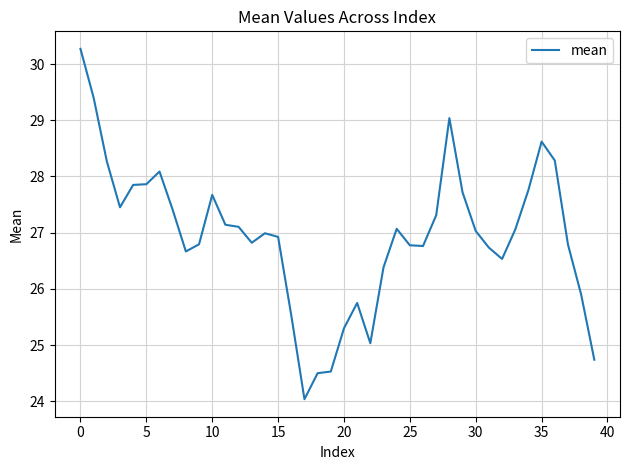

What is the greatest value displayed?

30.3